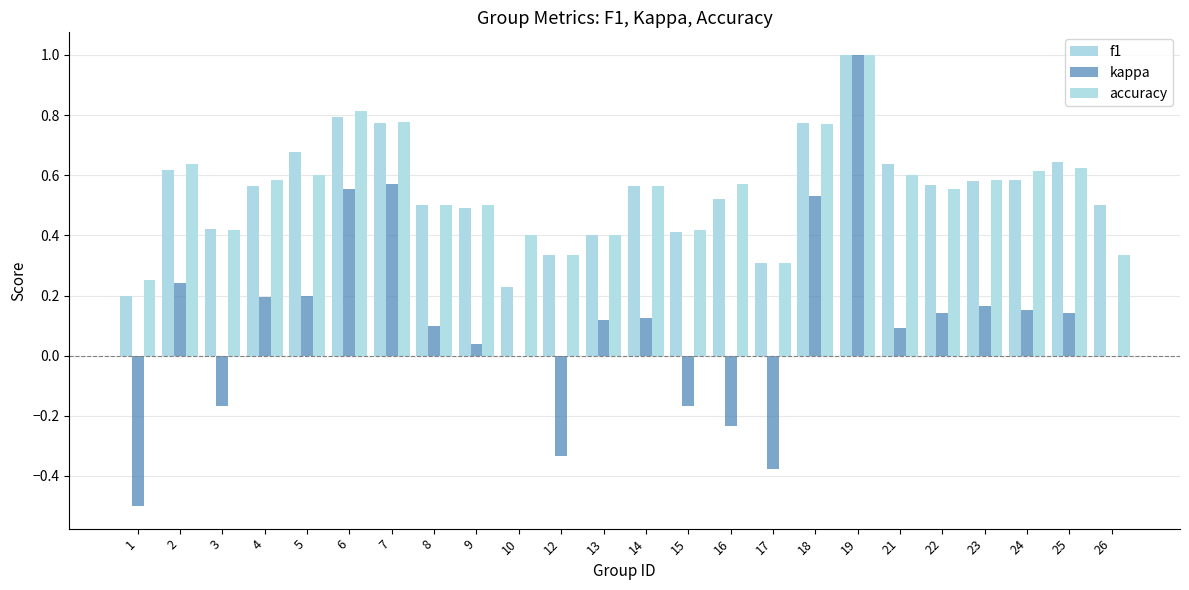

Count the number of categories in the chart.

24